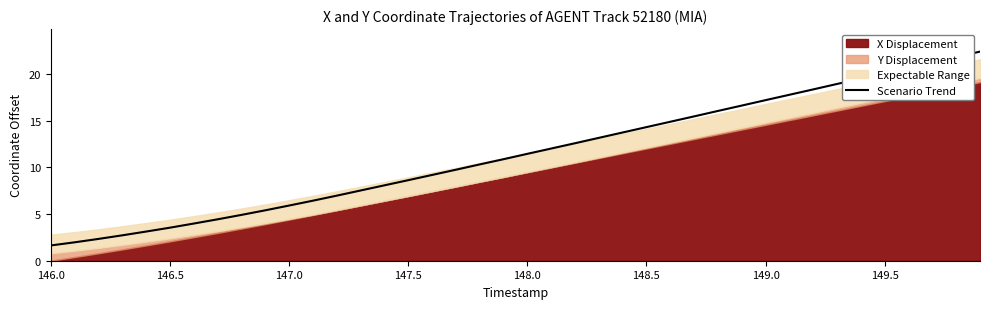

True or false: Scenario Trend has a value of 3.5 at 146.5.

True